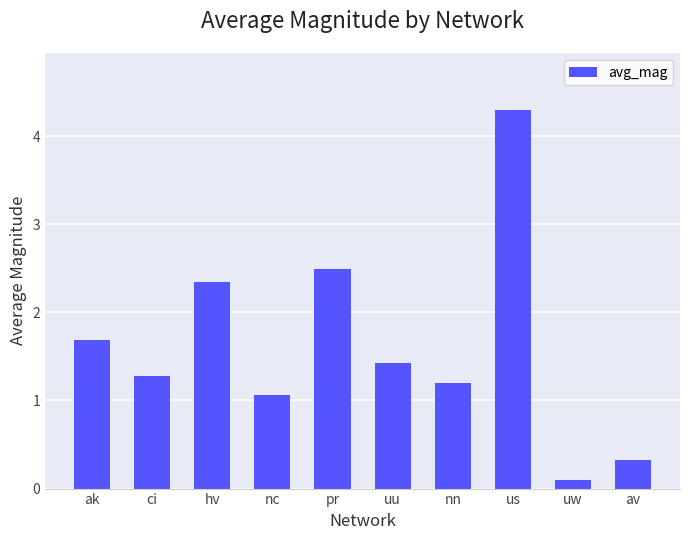

Which category has the highest value across all series?

us